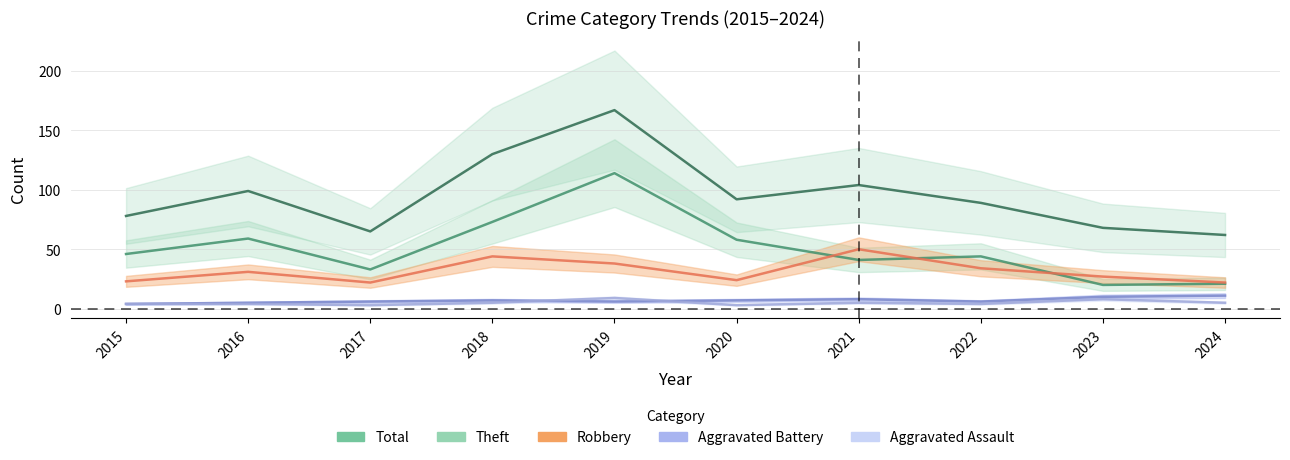

Rank the series by their maximum value, from highest to lowest.

Total, Theft, Robbery, Aggravated Battery, Aggravated Assault